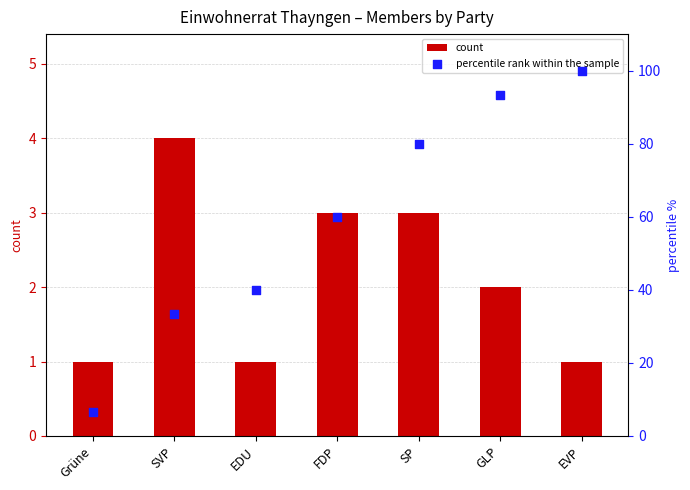

What is the total value across all series at EVP?

101.0